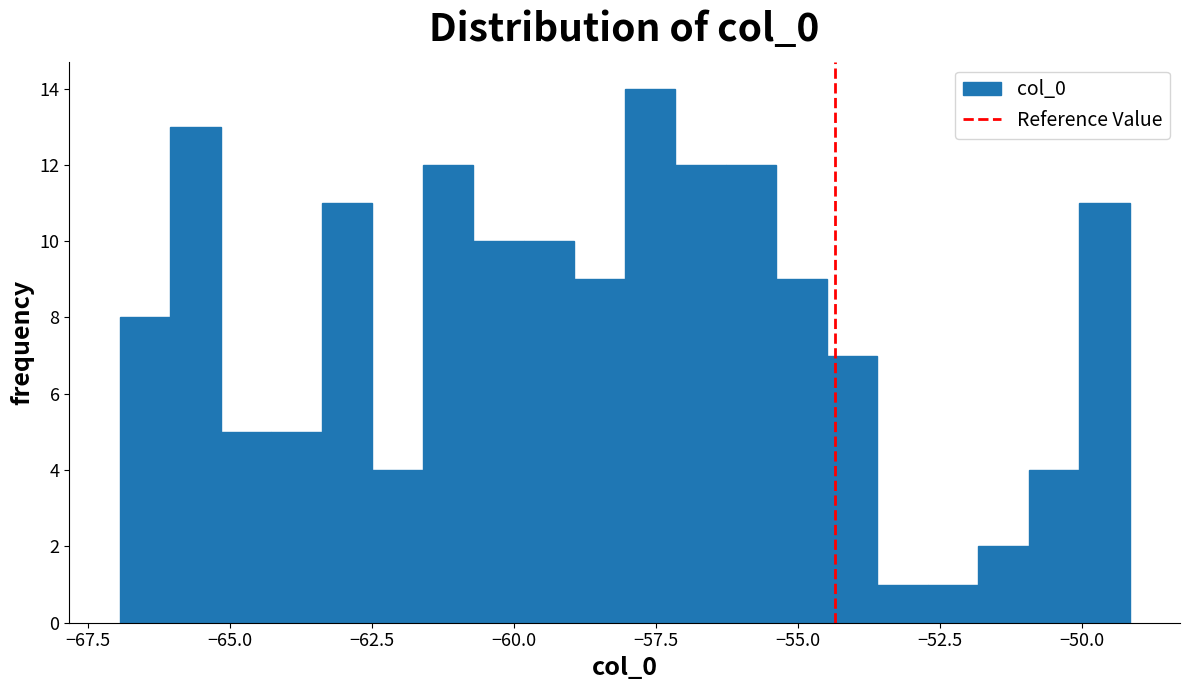

Around what value on the x-axis is the tallest bar? Give the approximate position of its centre, as read against the axis.

-57.5